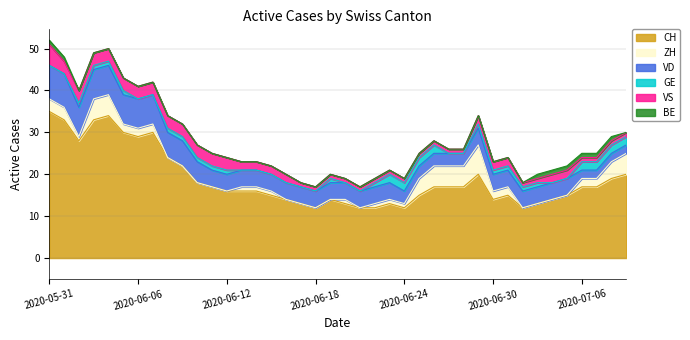

The value of VD at 0 is 6. True or false?

False